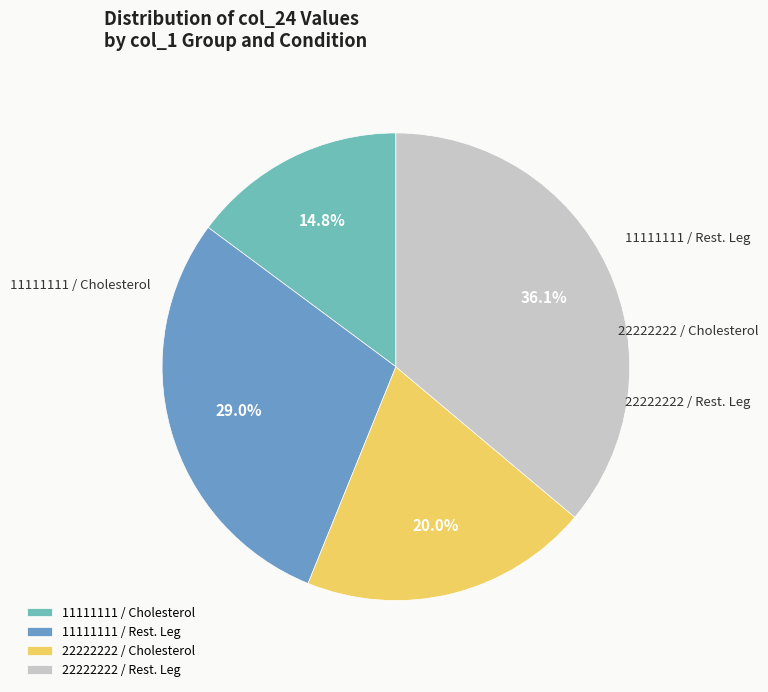

Combined, do 11111111 / Rest. Leg and 22222222 / Rest. Leg account for over 50%?

Yes